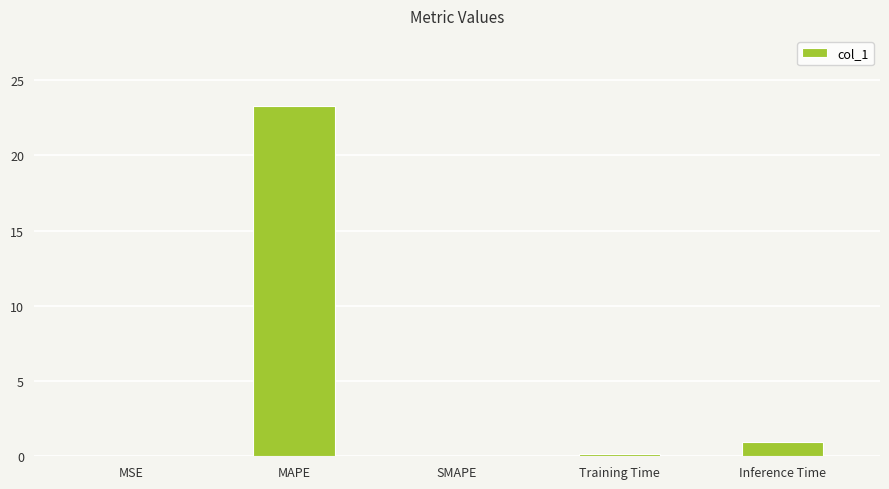

The value at MSE is 0.0. True or false?

True